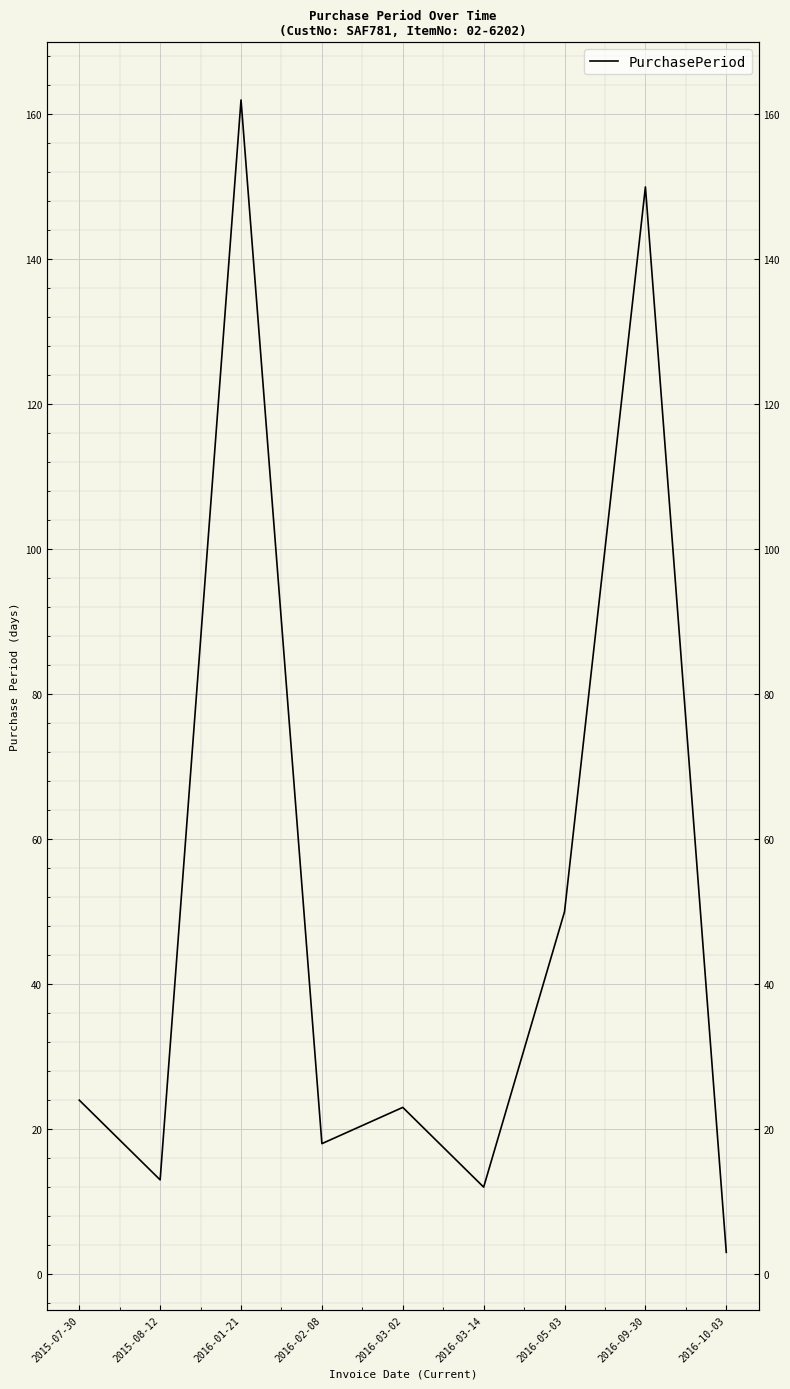

What is the difference between the maximum and minimum values?

159